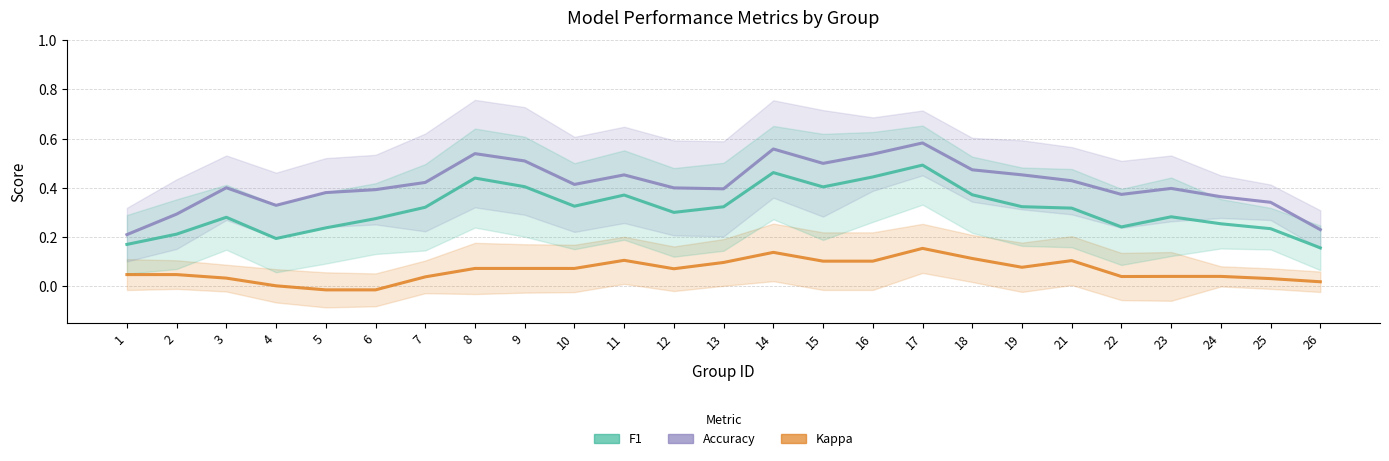

Count the f1 values in the range 0 to 1.

25